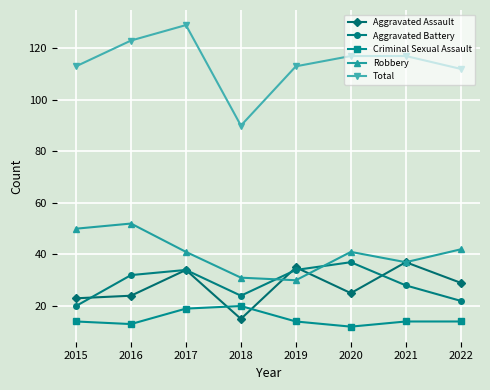

Which series ends up on top after the final intersection of Criminal Sexual Assault and Aggravated Assault?

Aggravated Assault